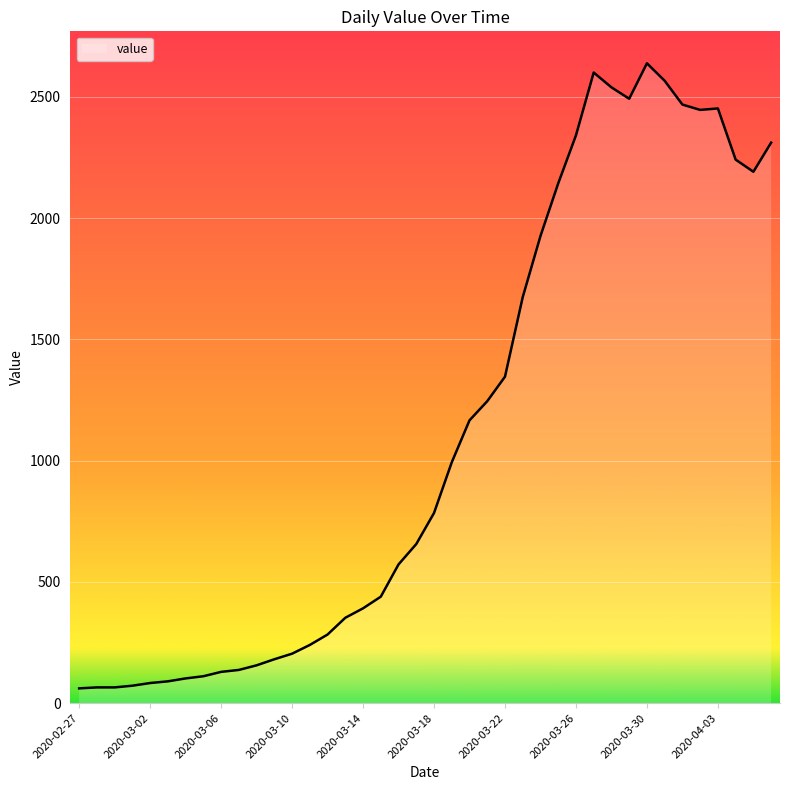

What is the greatest value displayed?

2638